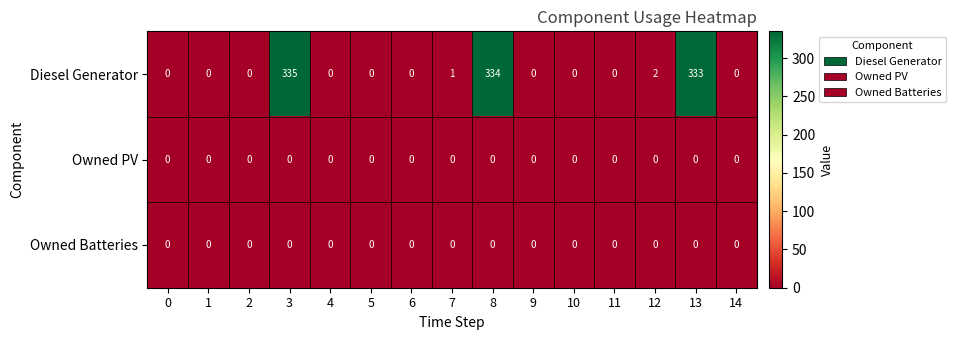

The Owned Batteries series shows 0 at 1. True or false?

True